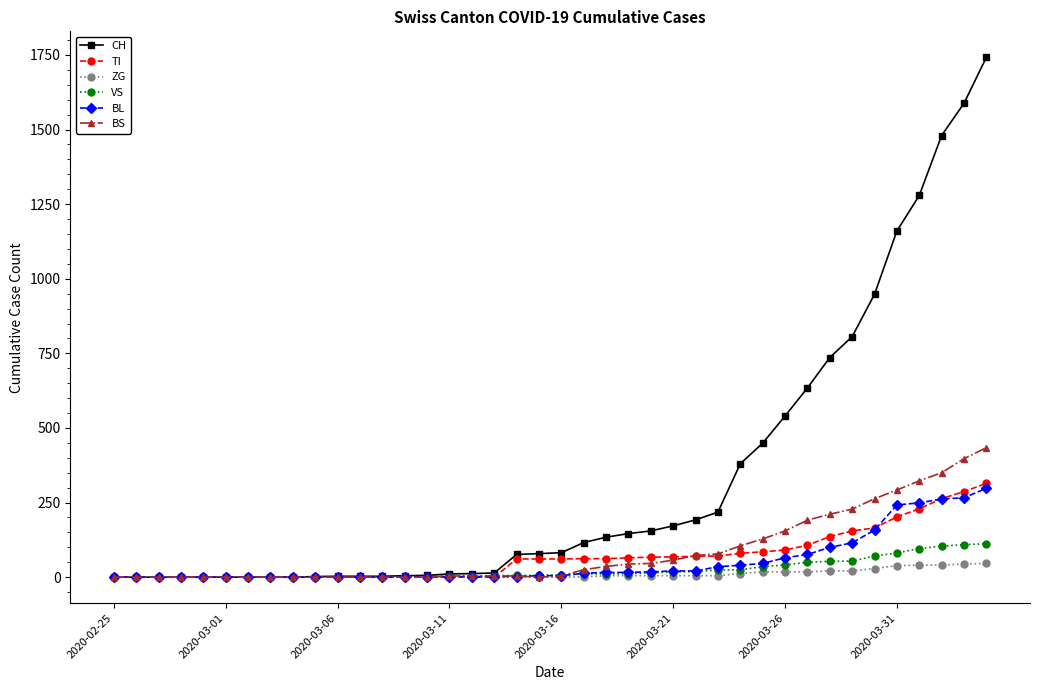

What is the highest value of the BL series?

298